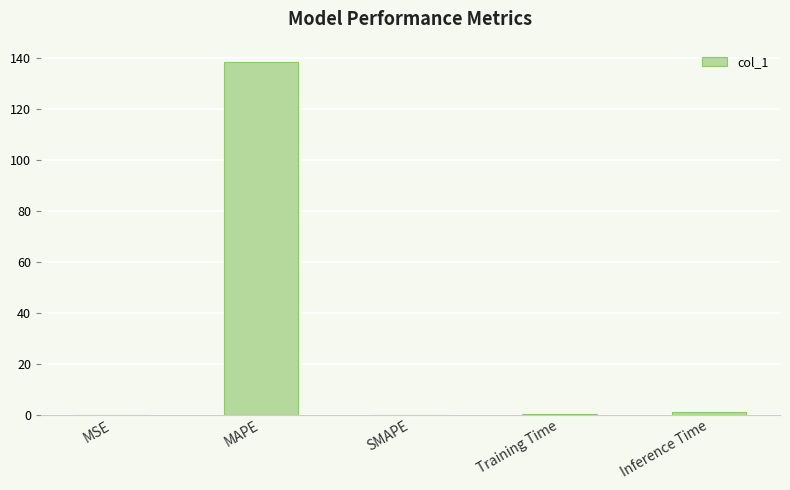

What is the approximate value at Training Time?

0.3